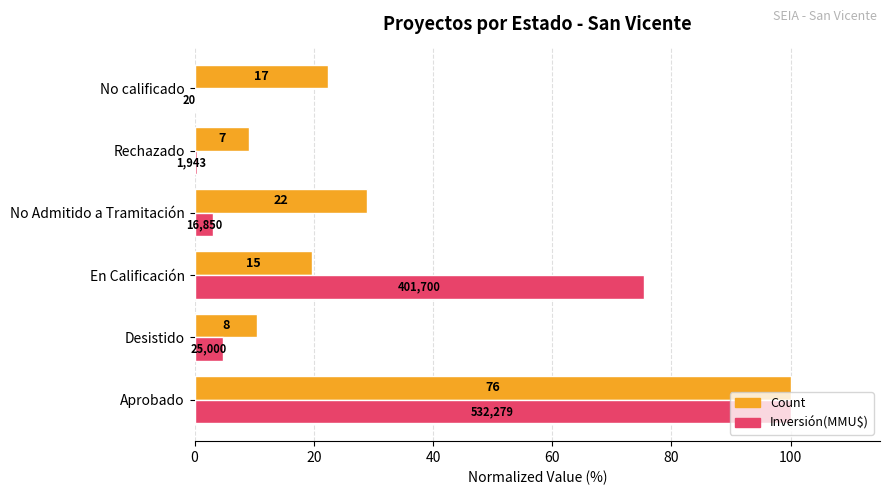

At how many categories does at least one series exceed 72?

2